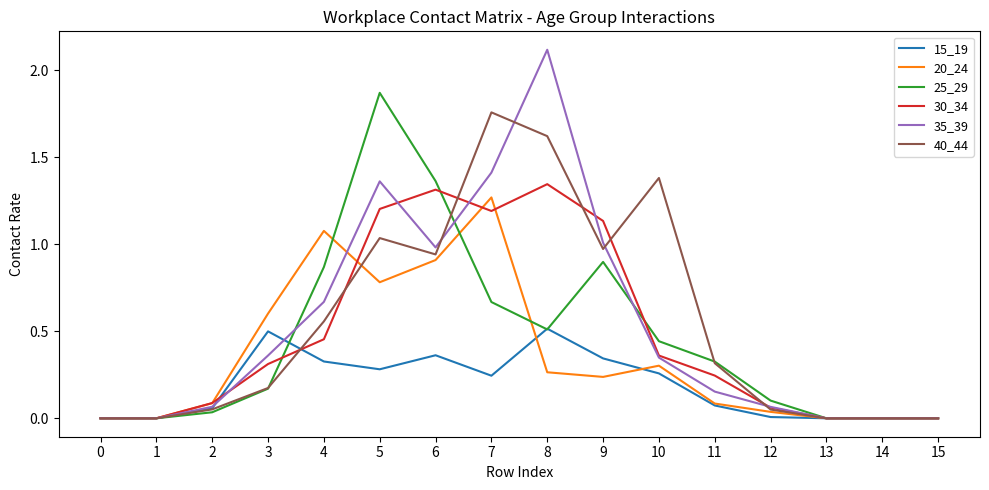

Does the chart display data point markers on the line(s)?

No